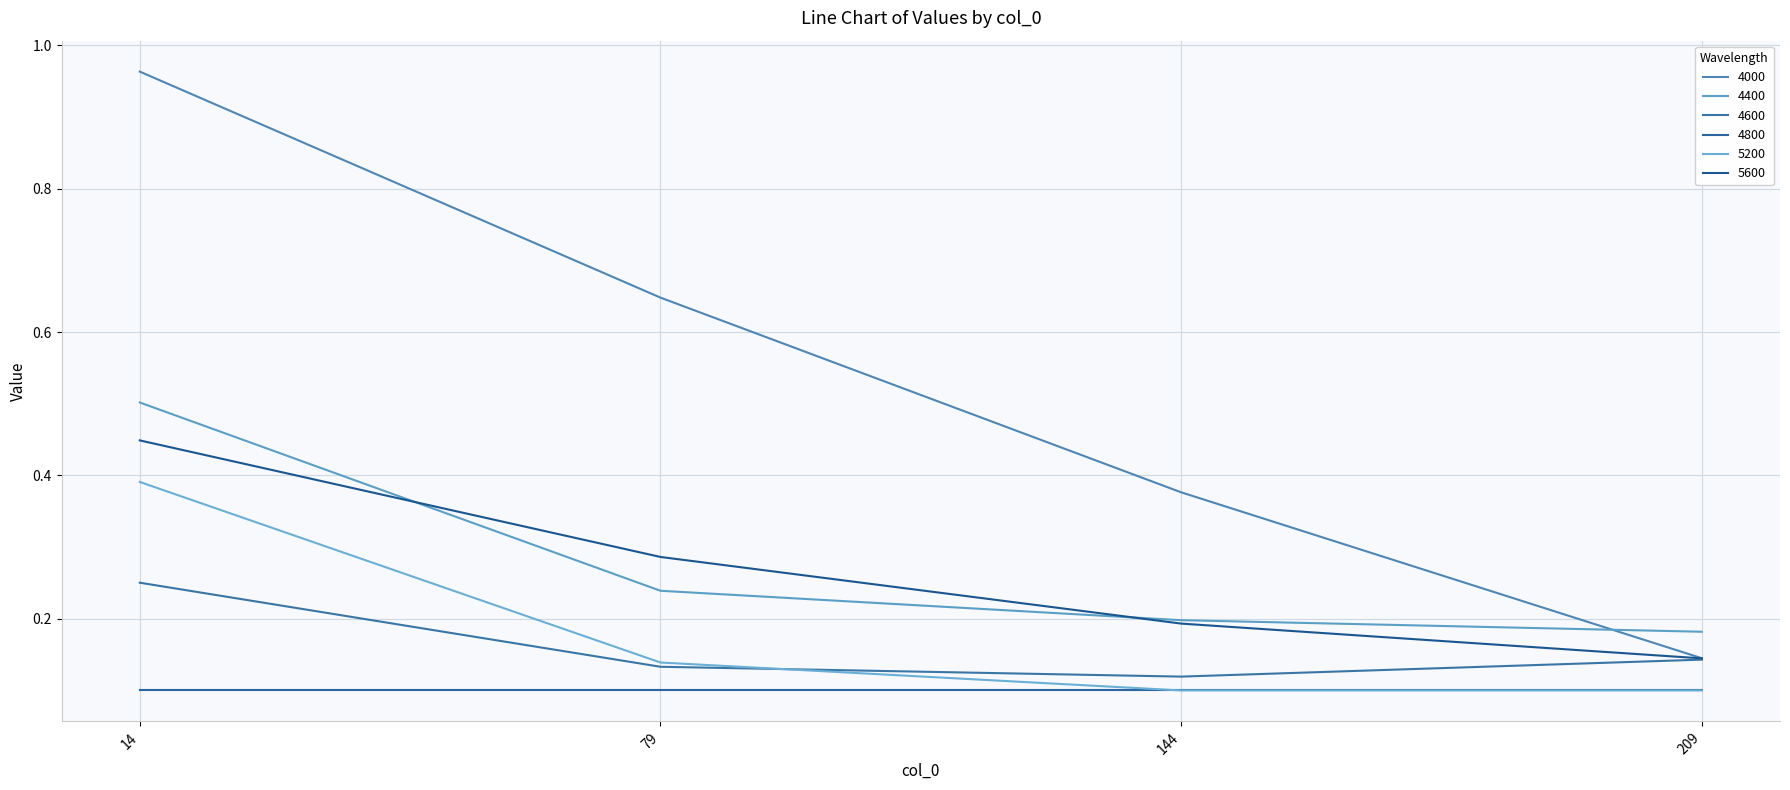

True or false: 4400 and 4600 intersect in this chart.

False